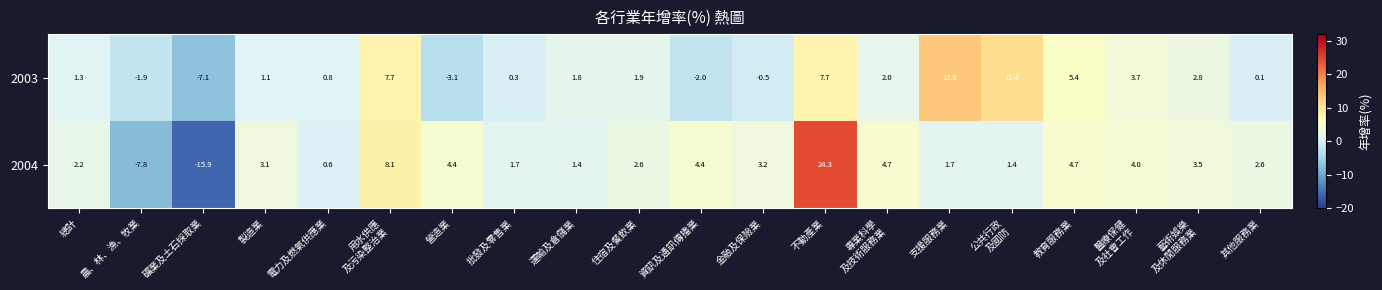

What is the approximate value of 2003 at 資訊及通訊傳播業?

-2.0